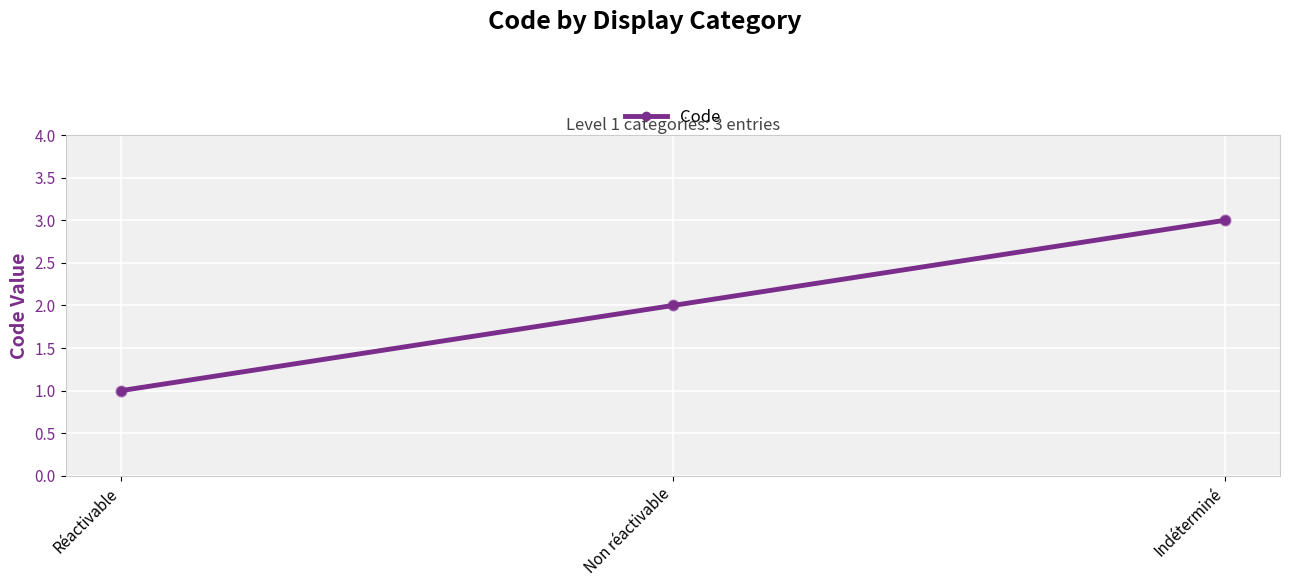

Which has a higher value, Non réactivable or Réactivable?

Non réactivable